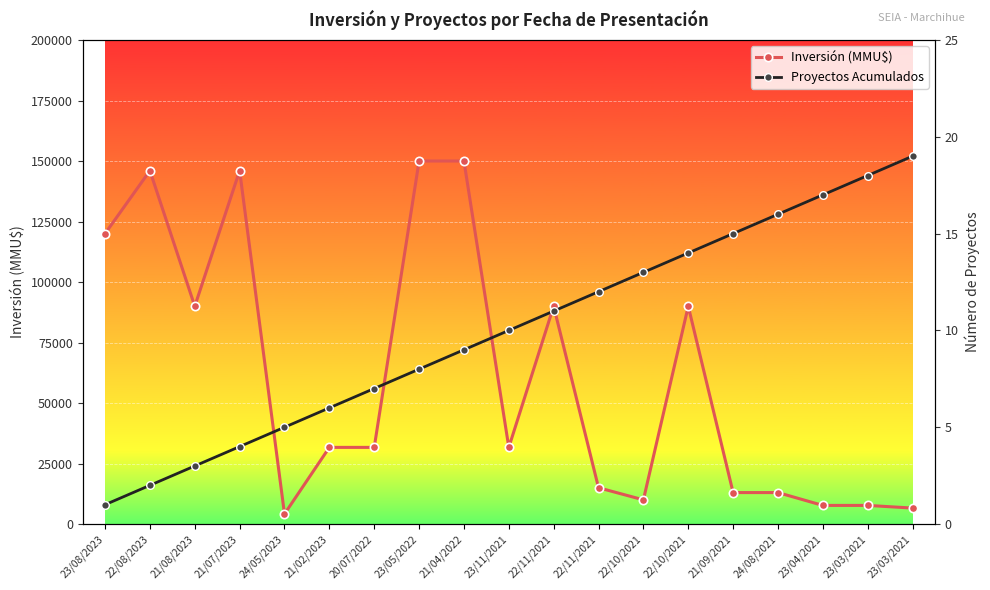

How many data points does each series have?

19